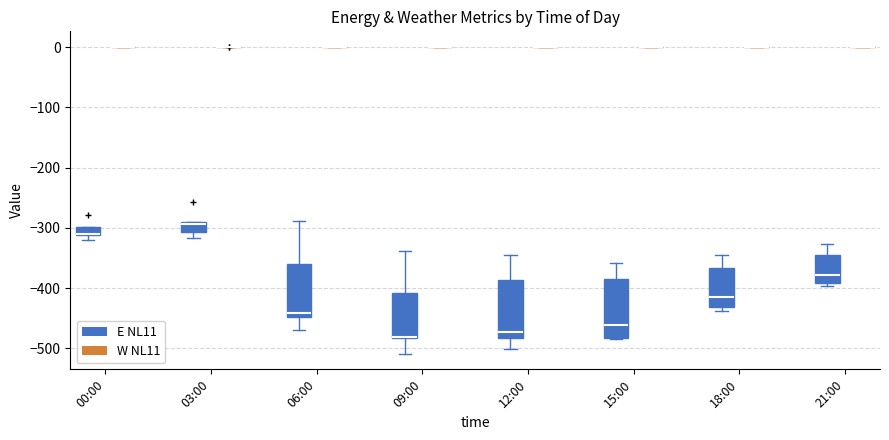

Where does the upper whisker of the box for 12:00 (E NL11) end on the y-axis? The values are not printed on the chart, so give them approximately, as read against the axis.

-350